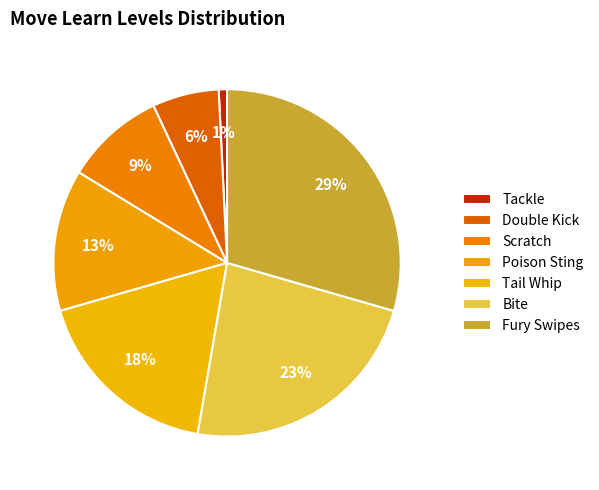

What is the smallest slice in the pie chart?

Tackle